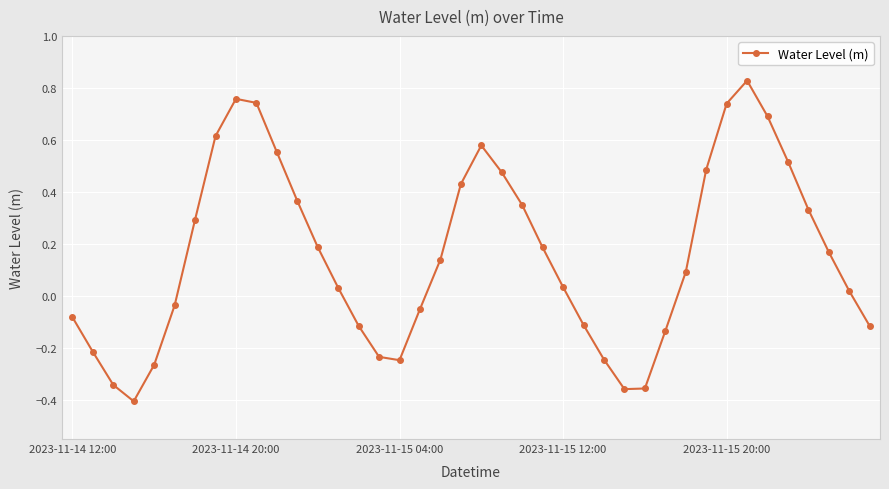

What is the sum of all values?

6.3